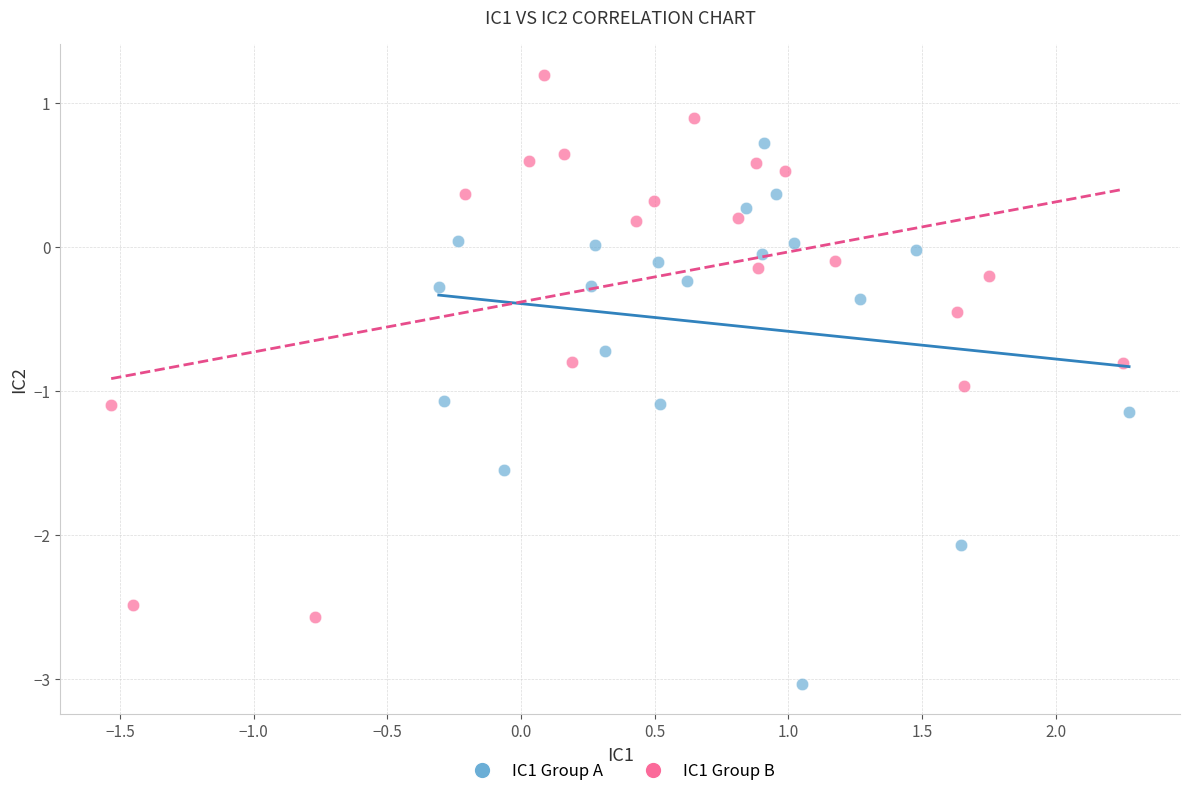

Which series reaches the maximum Y coordinate?

IC1 Group B